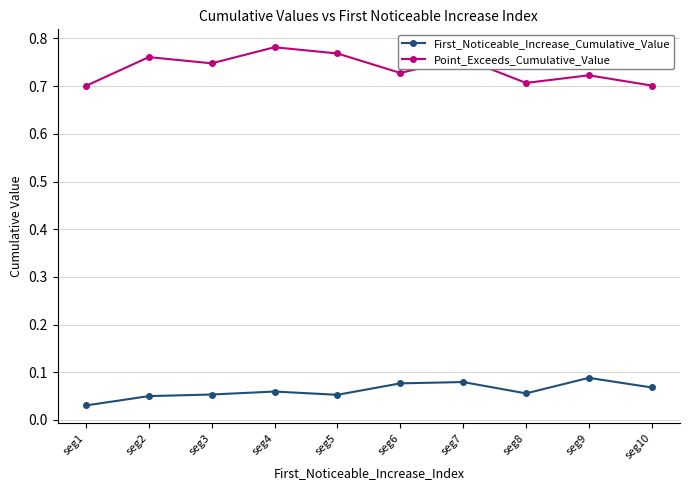

The value of First_Noticeable_Increase_Cumulative_Value at seg2 is 0.1. True or false?

False